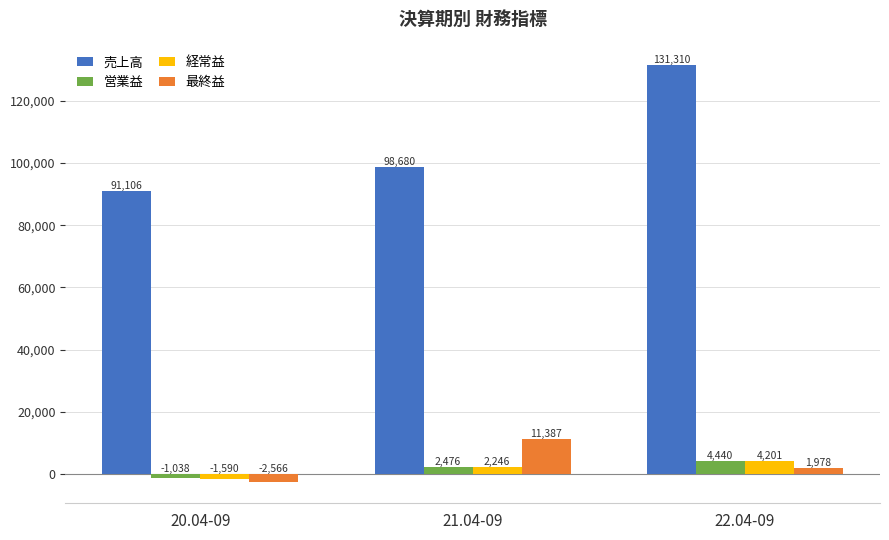

At which label is 営業益 closest to 1701?

21.04-09